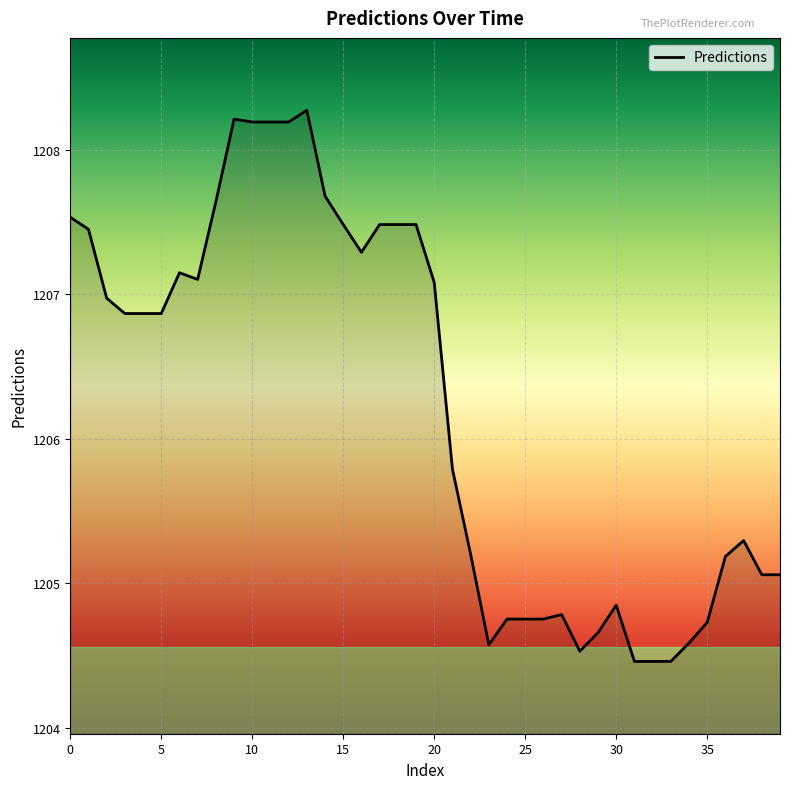

What is the difference between the maximum and minimum values?

3.8